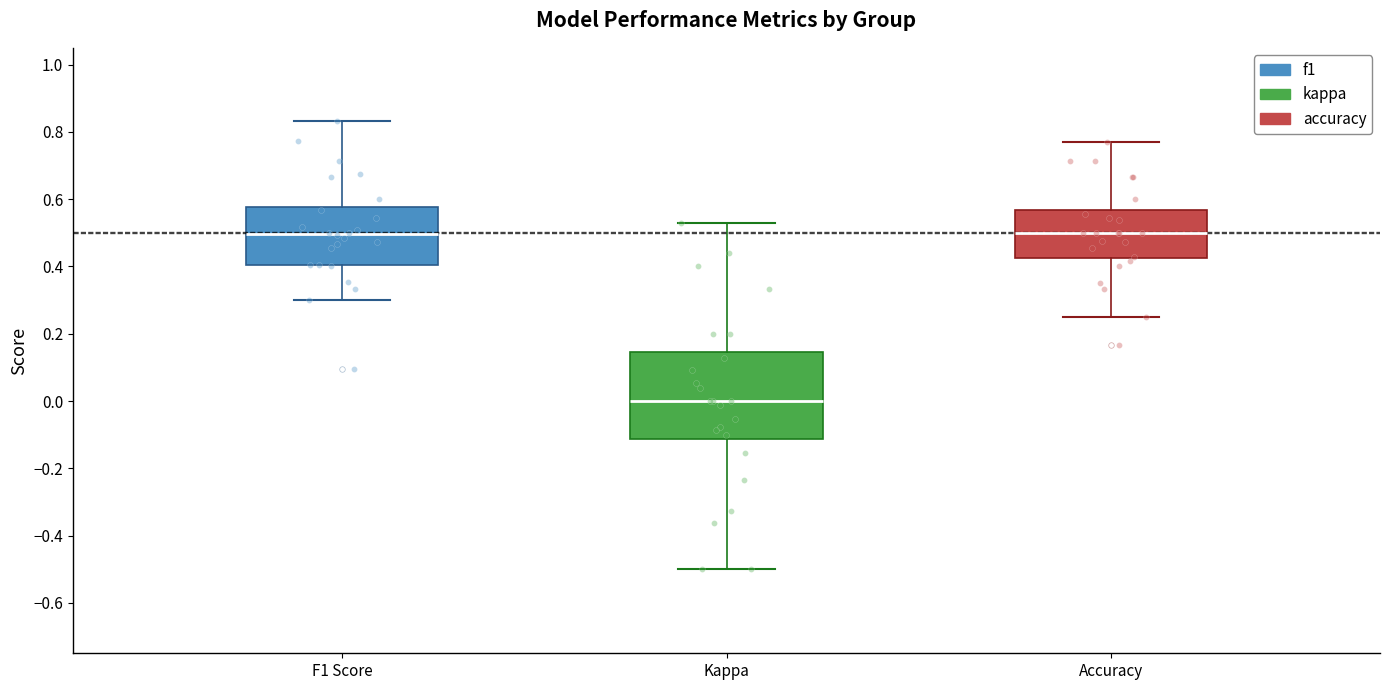

Reading left to right, read every box against the y-axis: the position of its median line, the range the box covers, and the ends of its whiskers. The values are not printed on the chart, so give them approximately, as read against the axis.

F1 Score: median 0.50, box 0.40 to 0.58, whiskers 0.30 to 0.84
Kappa: median 0.00, box -0.12 to 0.14, whiskers -0.50 to 0.54
Accuracy: median 0.50, box 0.42 to 0.56, whiskers 0.26 to 0.76